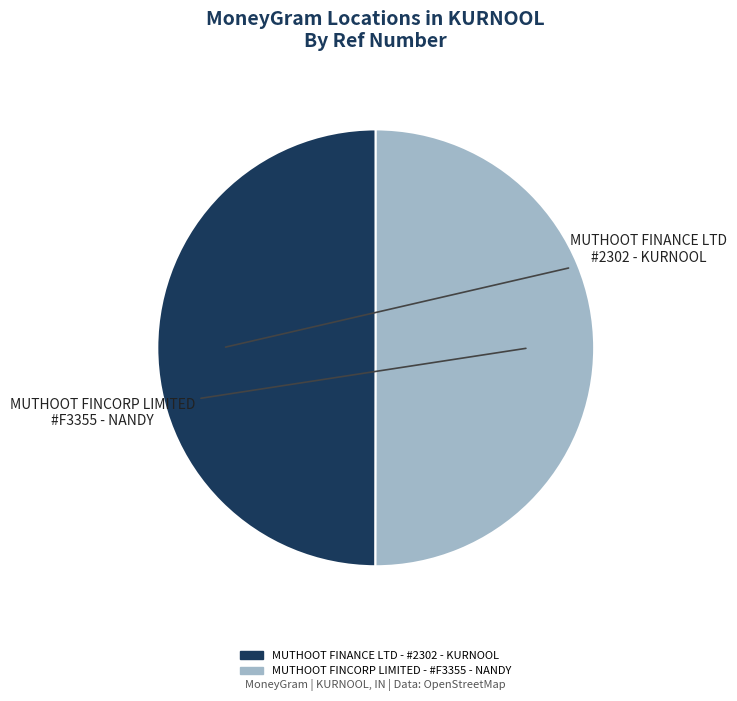

Combined, do MUTHOOT FINCORP LIMITED - #F3355 - NANDY and MUTHOOT FINANCE LTD - #2302 - KURNOOL account for over 50%?

Yes